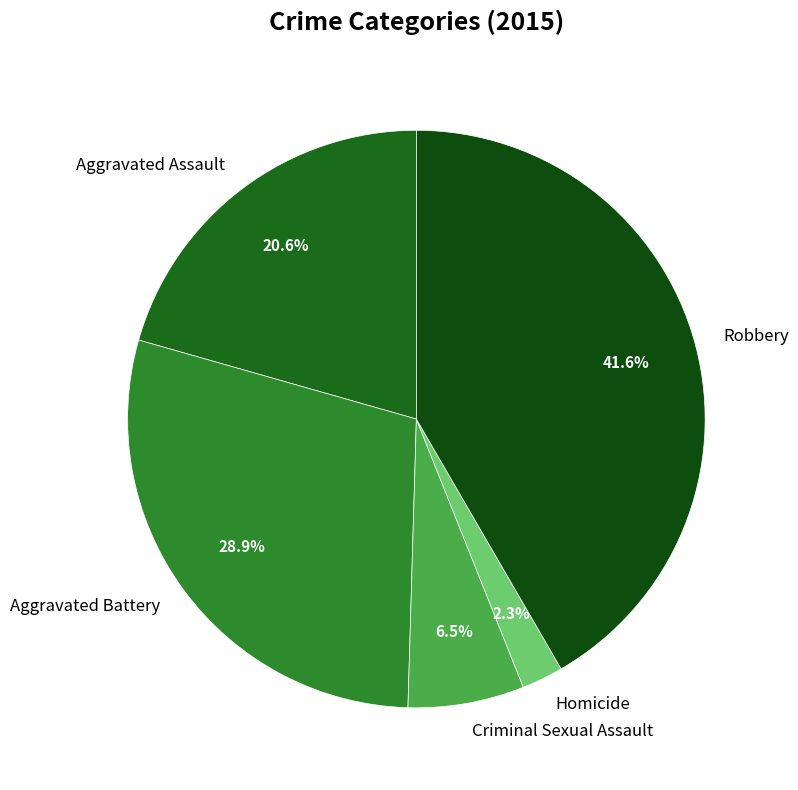

How many segments does this pie chart have?

5